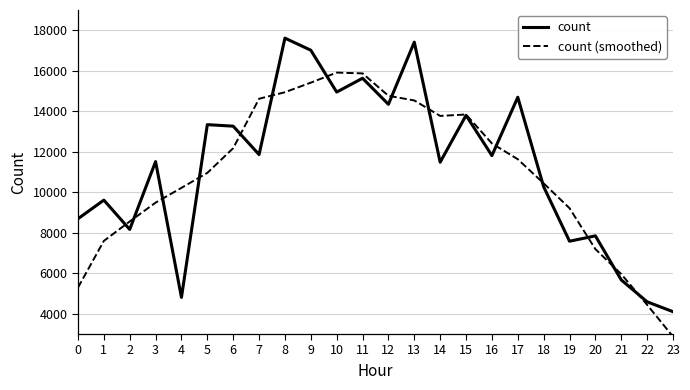

Where is the first local maximum for count?

1